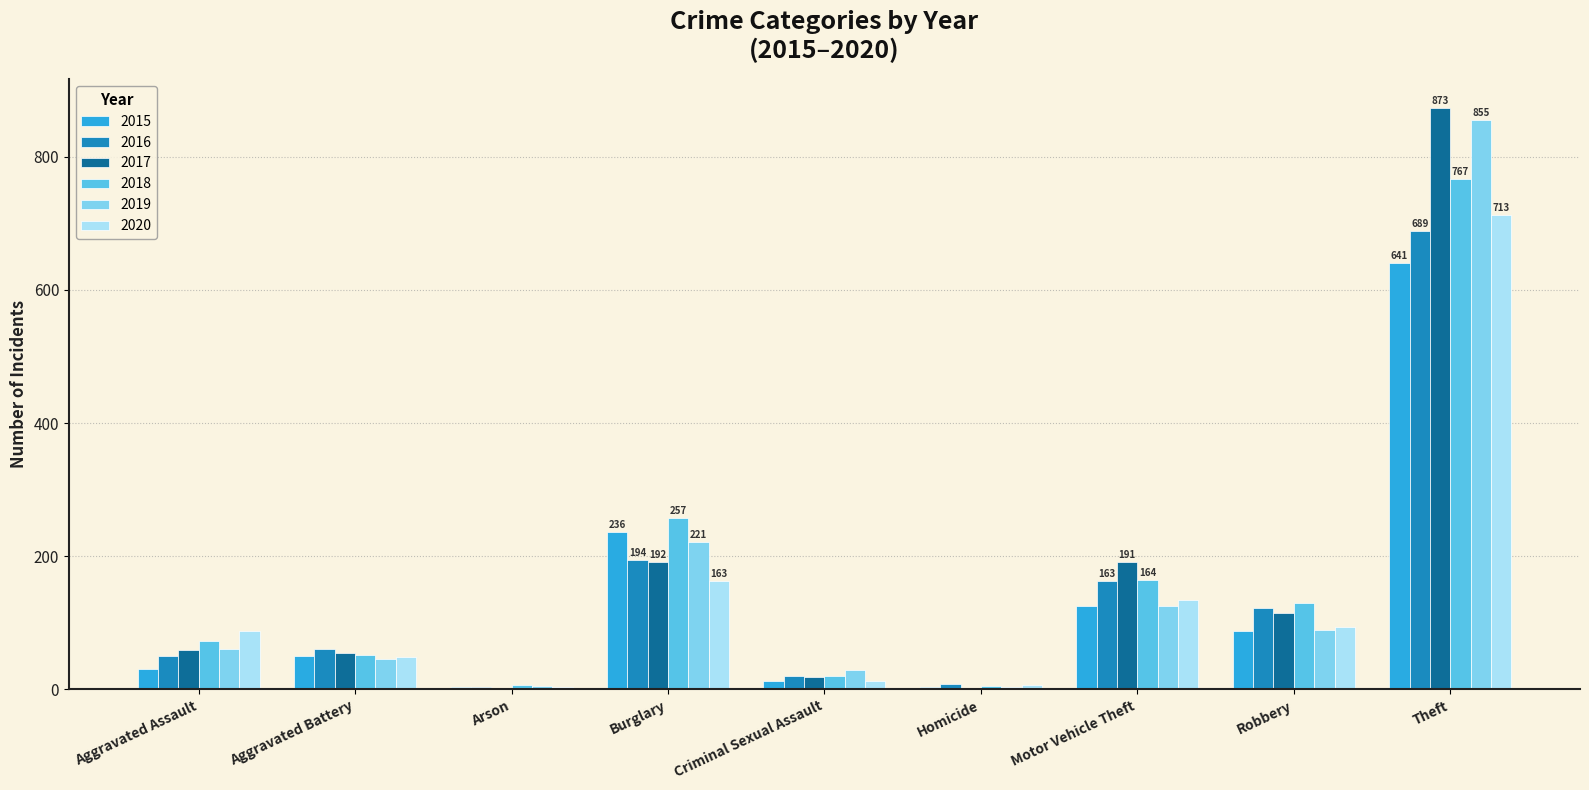

Between Aggravated Battery and Robbery, which series saw the biggest shift?

2018